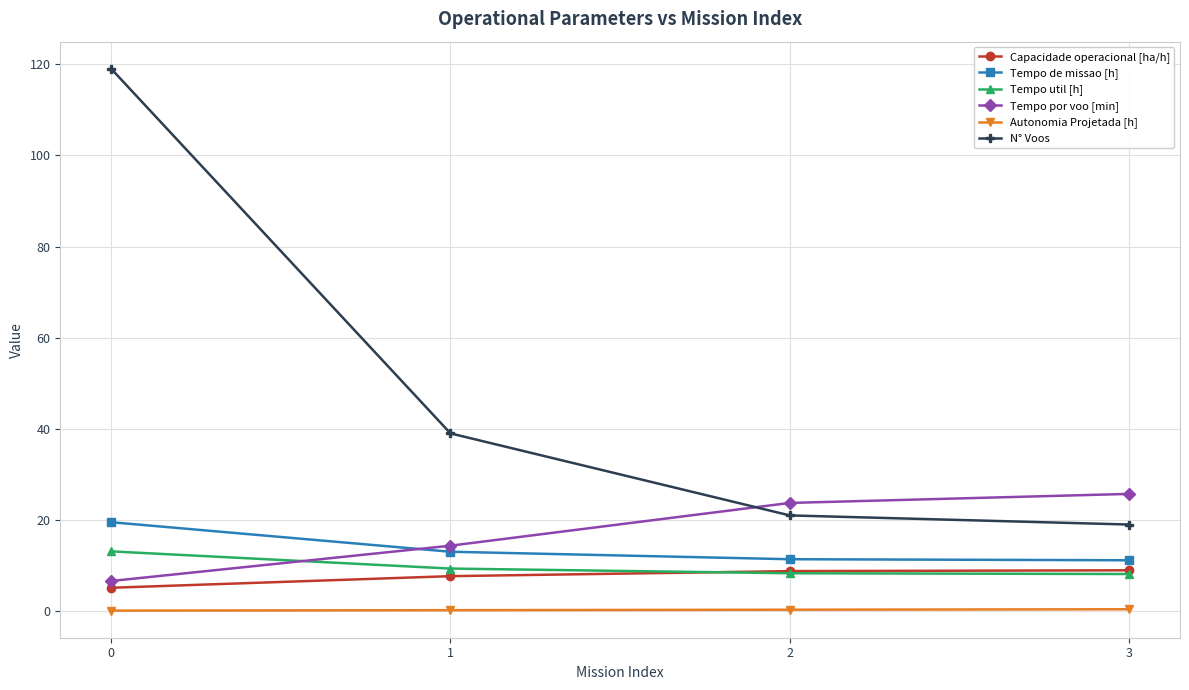

The value of Tempo util [h] at 1 is 9.3. True or false?

True